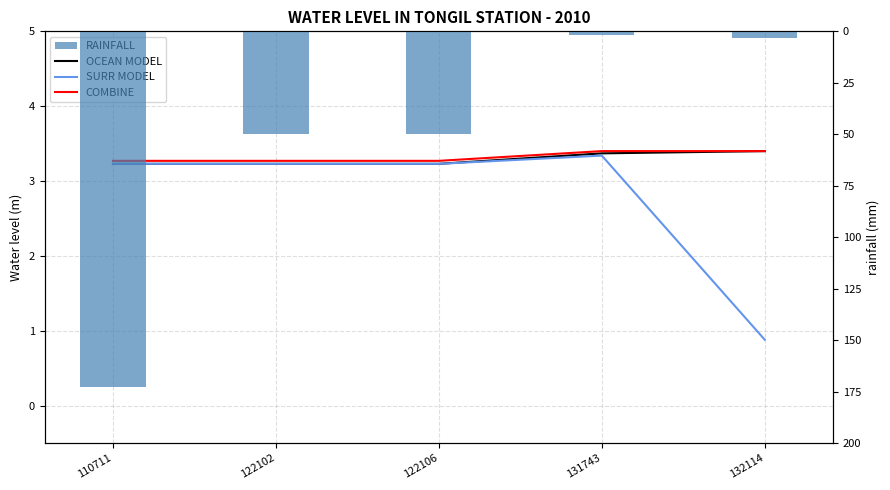

What is the sum of all SURR MODEL values?

13.9